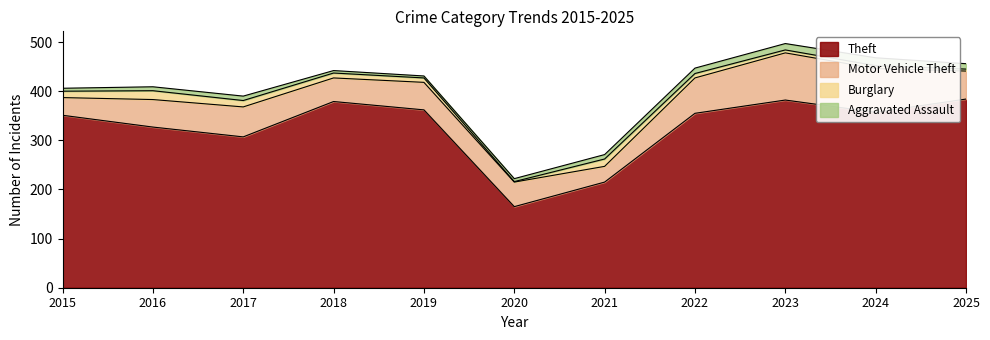

What is the sum of the Burglary values at 2020 and 2025?

5